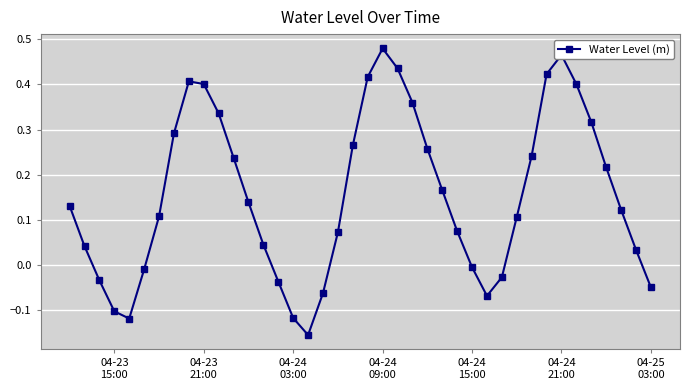

True or false: the data has more than 1 interior local peaks.

True